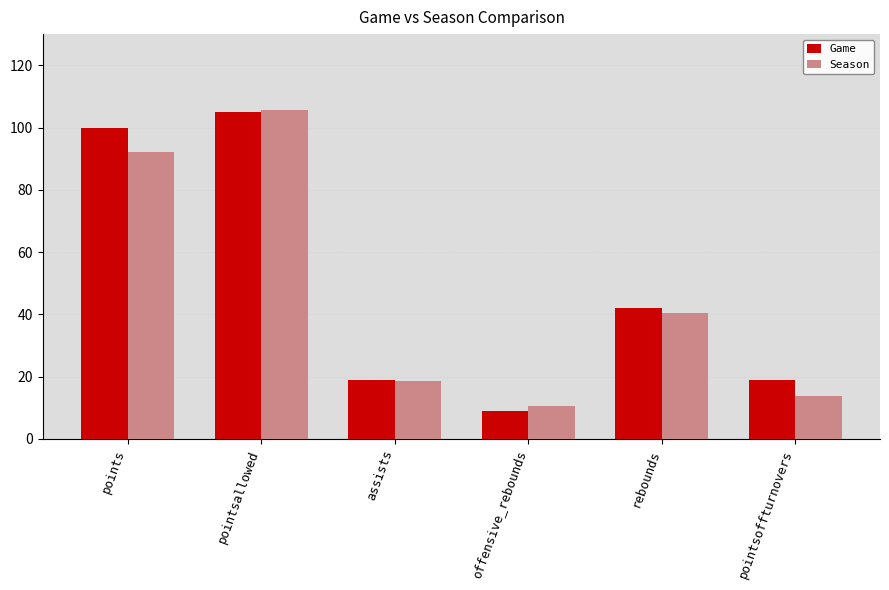

At which category is the sum across all series the highest?

pointsallowed